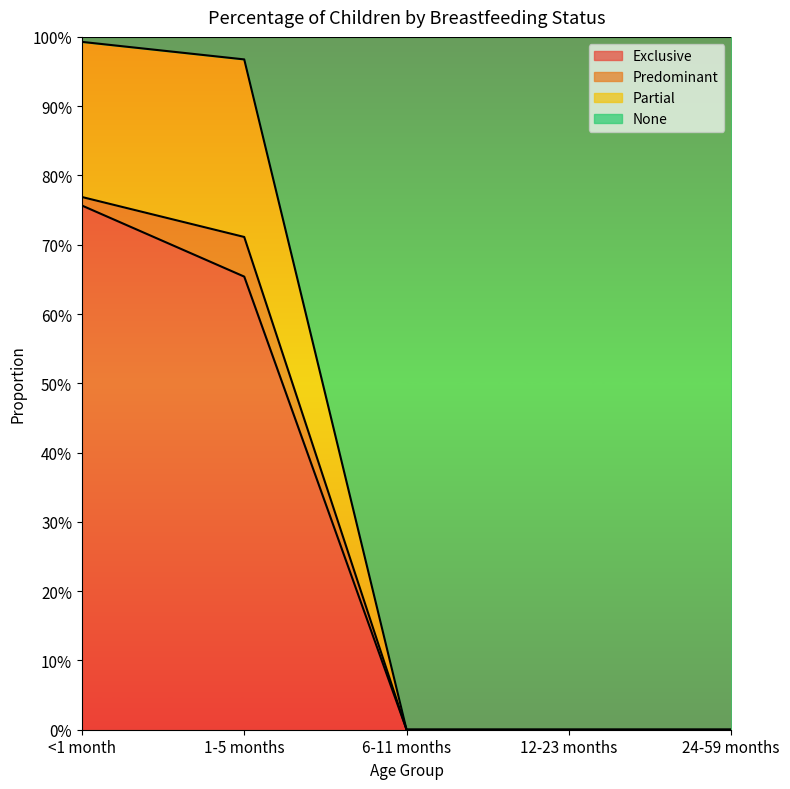

What position from the right is <1 month?

5